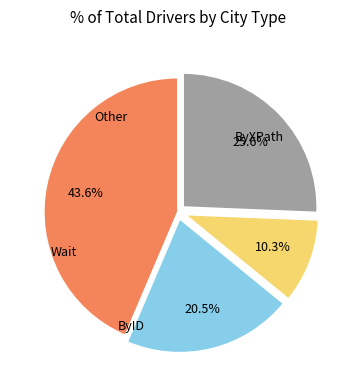

Does any single category account for the majority?

No